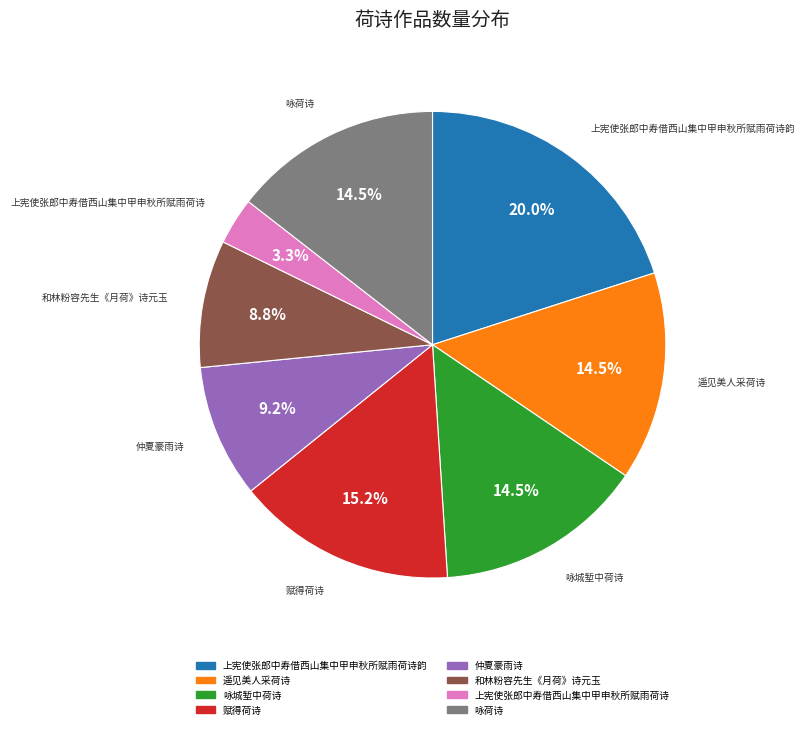

Is there any slice that represents more than half of the pie?

No